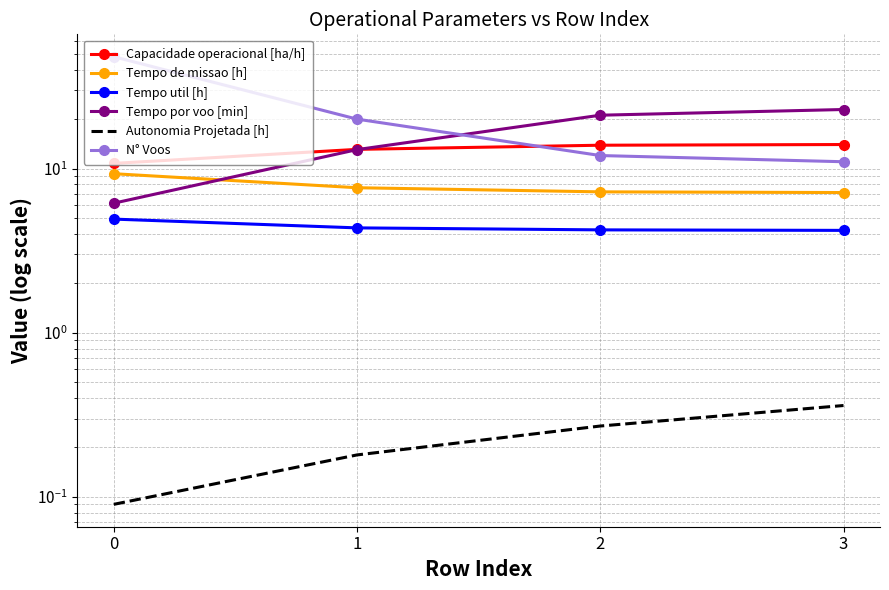

Reading right to left, transcribe all the data shown in this chart.

Capacidade operacional [ha/h]: 14.0	13.9	13.1	10.7
Tempo de missao [h]: 7.1	7.2	7.6	9.3
Tempo util [h]: 4.2	4.2	4.3	4.9
Tempo por voo [min]: 22.9	21.1	13.0	6.2
Autonomia Projetada [h]: 0.4	0.3	0.2	0.1
N° Voos: 11.0	12.0	20.0	48.0